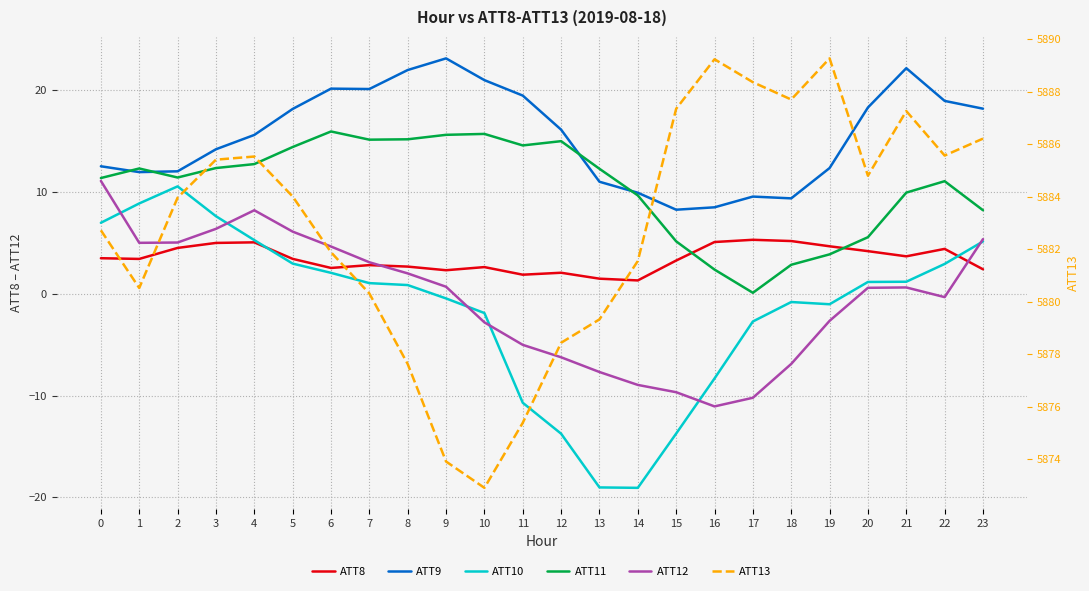

List the labels in order of ATT9 value, largest first.

9, 21, 8, 10, 6, 7, 11, 22, 20, 23, 5, 12, 4, 3, 0, 19, 2, 1, 13, 14, 17, 18, 16, 15